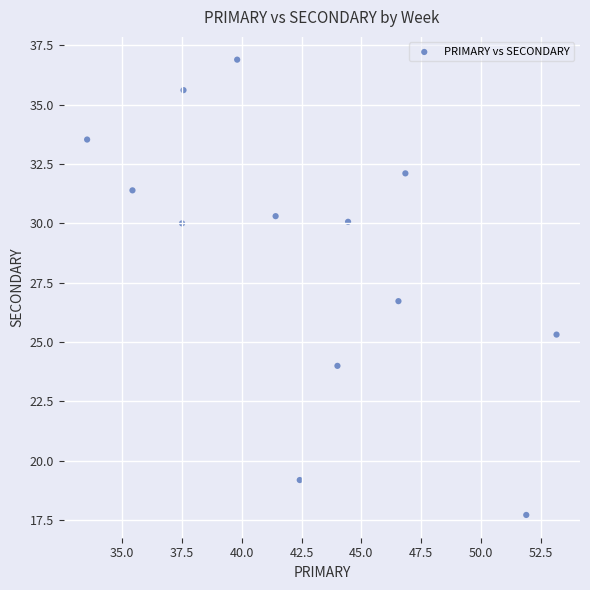

What is the range of X values (max minus min)?

19.6